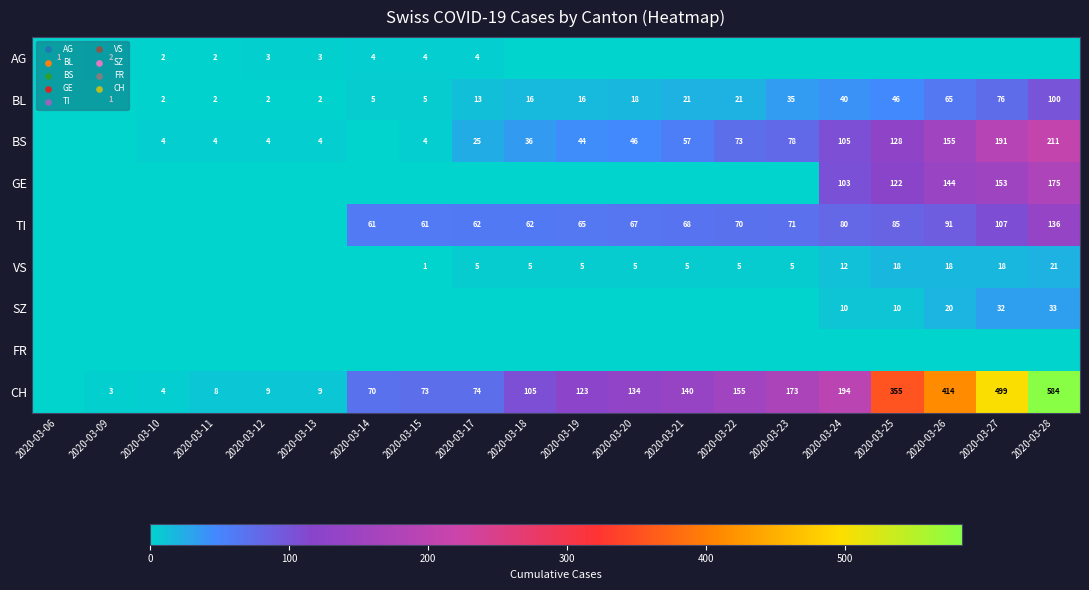

What is the total value across all series at 2020-03-26?

907